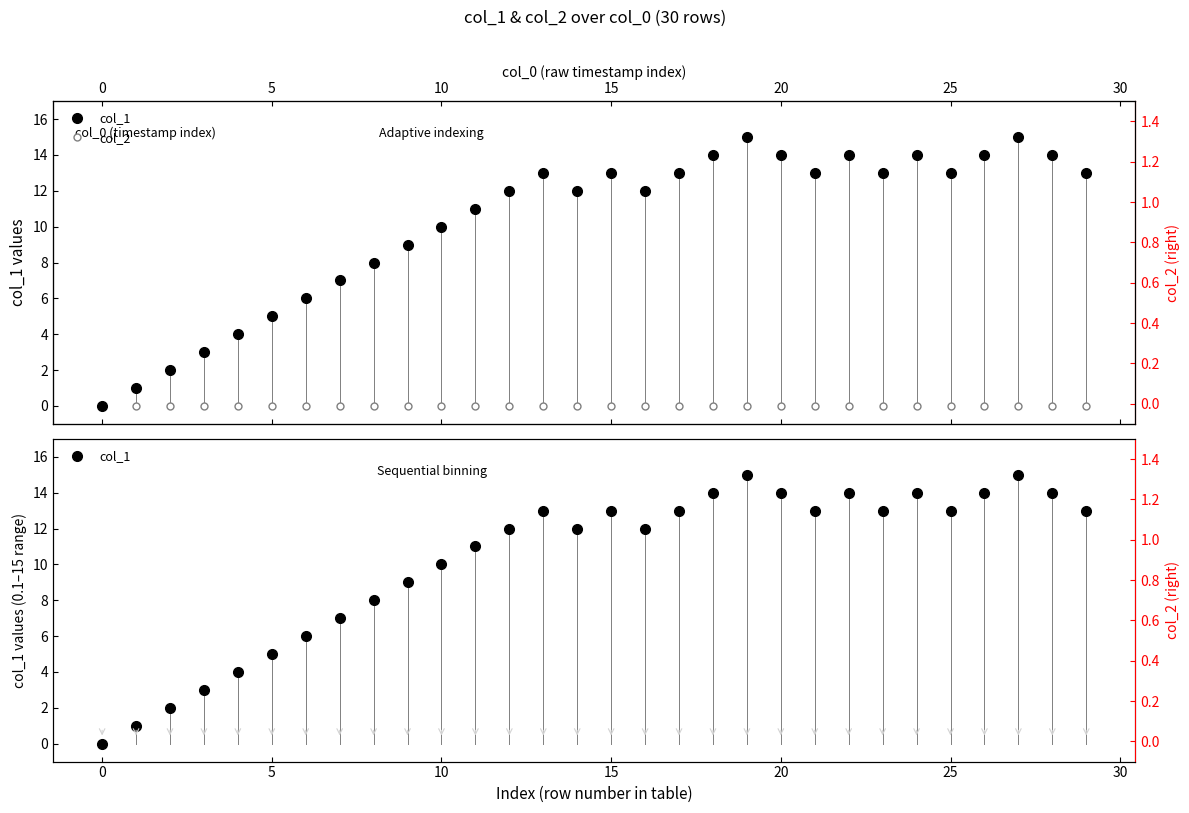

Does the chart have visible grid lines?

No